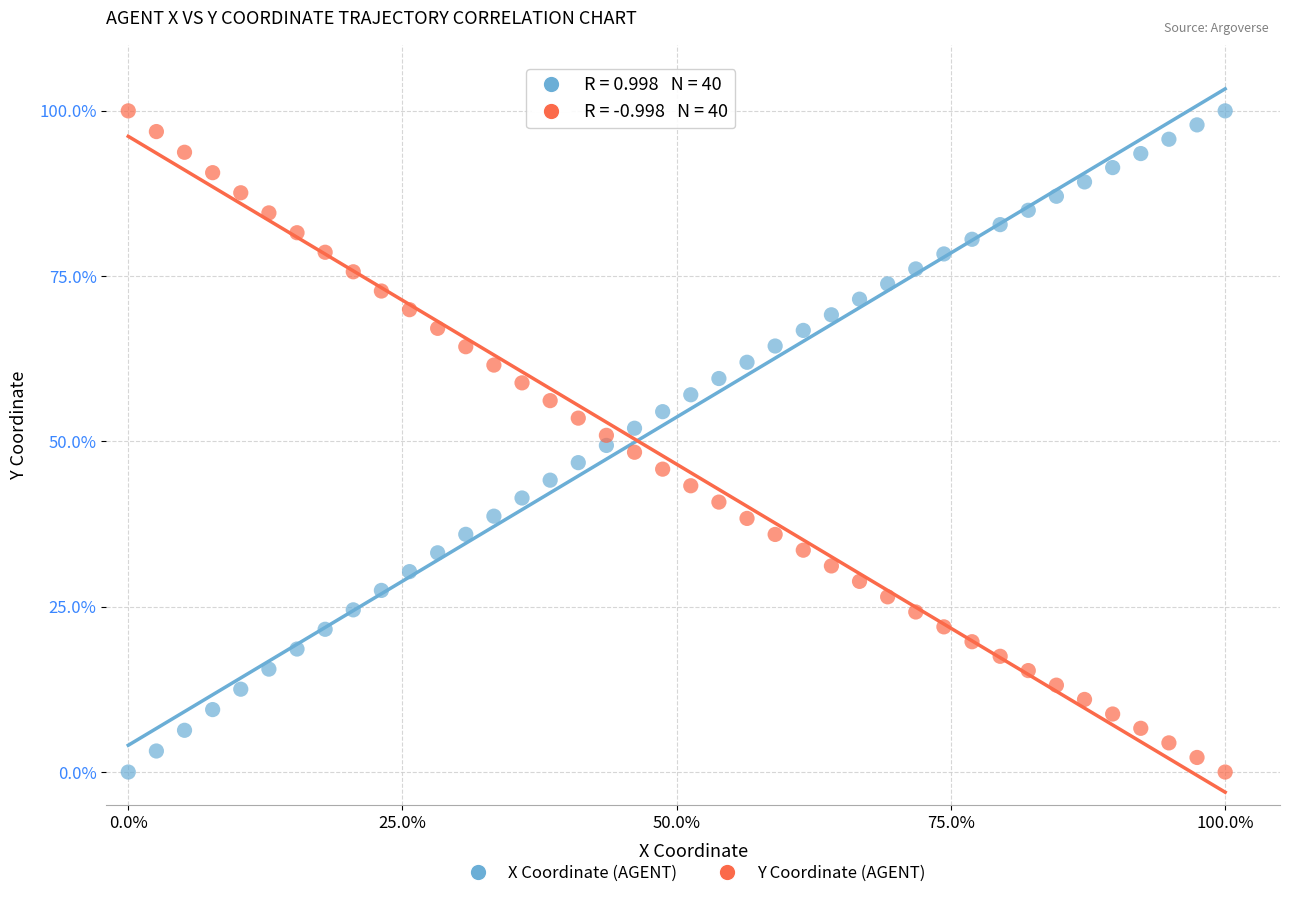

What are all the series names shown in the legend?

X Coordinate (AGENT), Y Coordinate (AGENT)